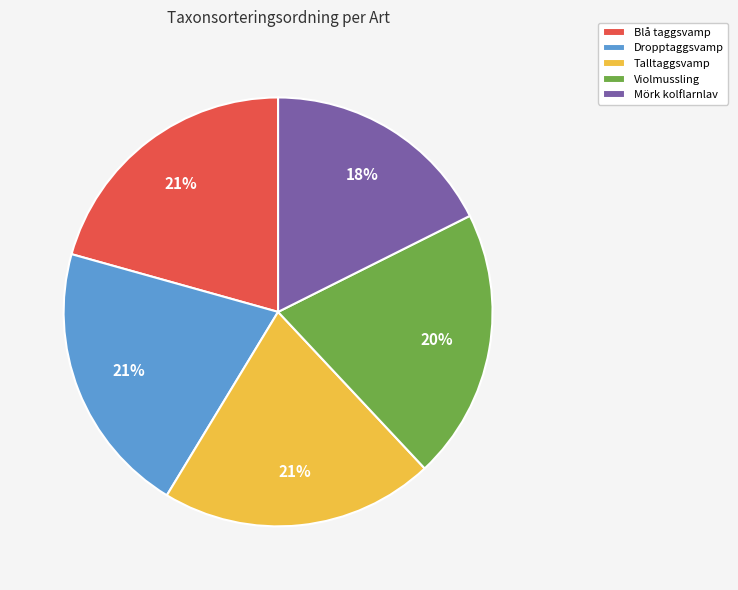

Does Mörk kolflarnlav represent more than half of the total?

No